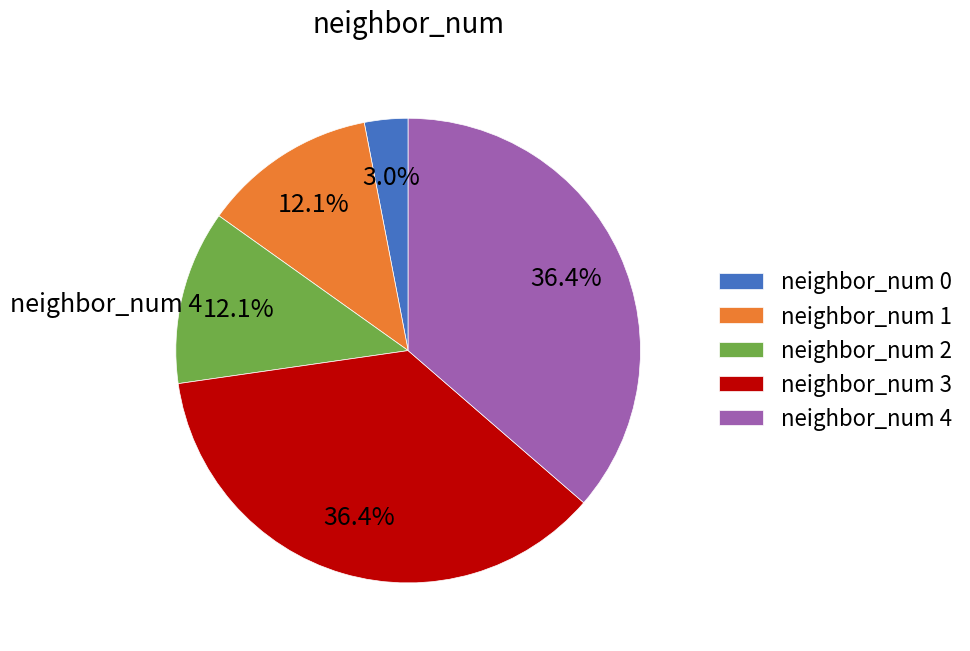

Is there any slice that represents more than half of the pie?

No